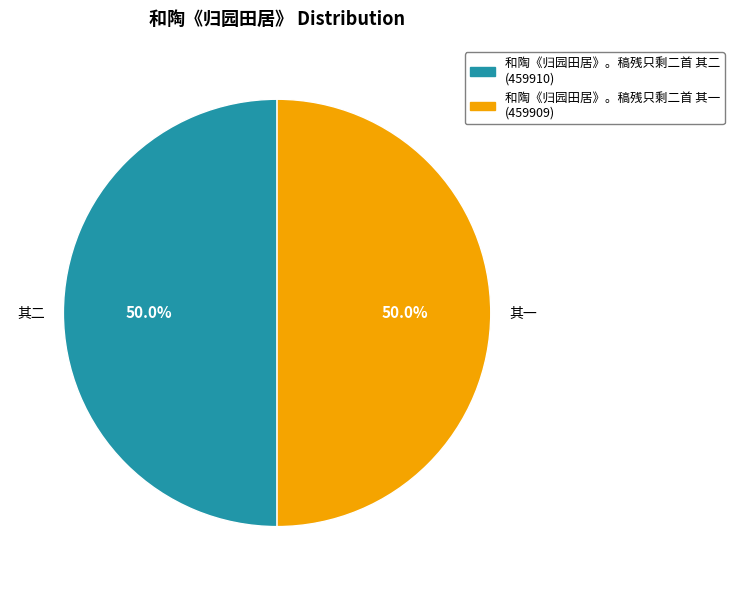

To the nearest percent, what is the average slice percentage?

50%